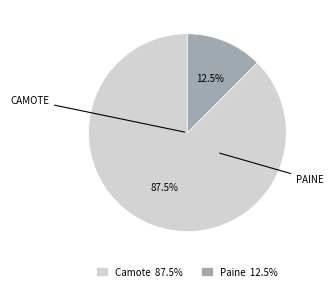

Is there a majority slice in this chart?

Yes